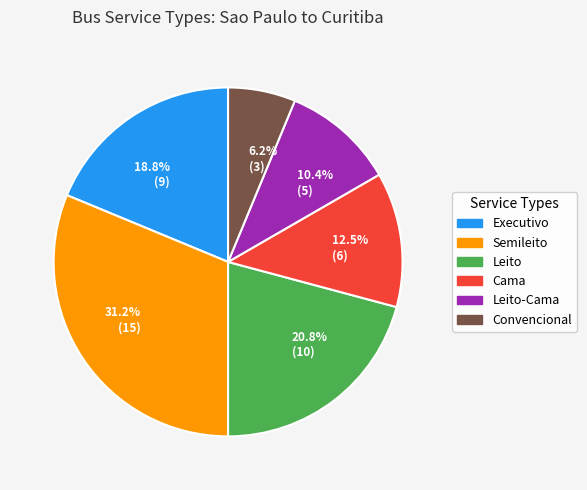

Which has a higher value, 20.8% (10) or 18.8% (9)?

20.8% (10)